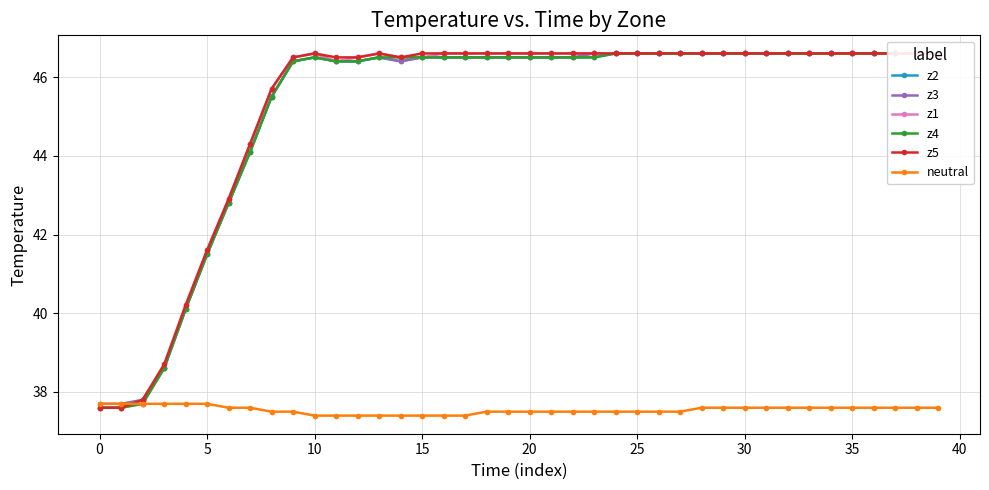

At how many categories does at least one series exceed 39?

36